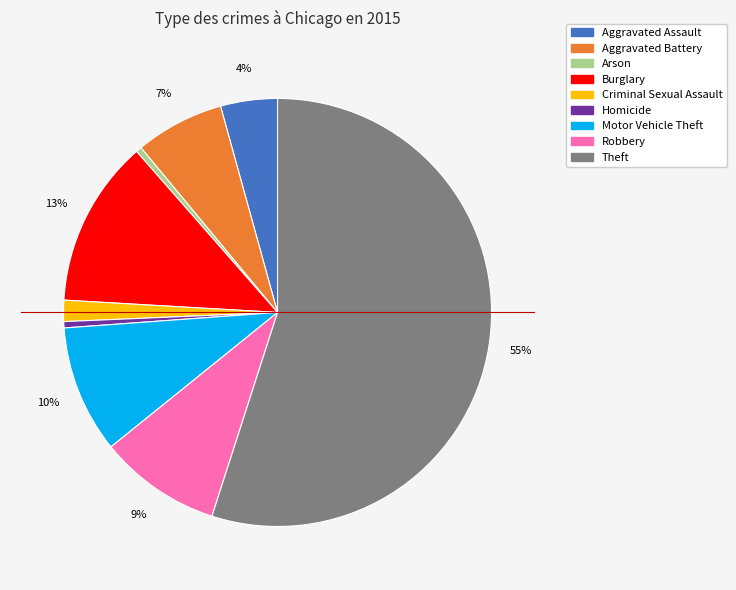

Count the number of slices in the pie.

9